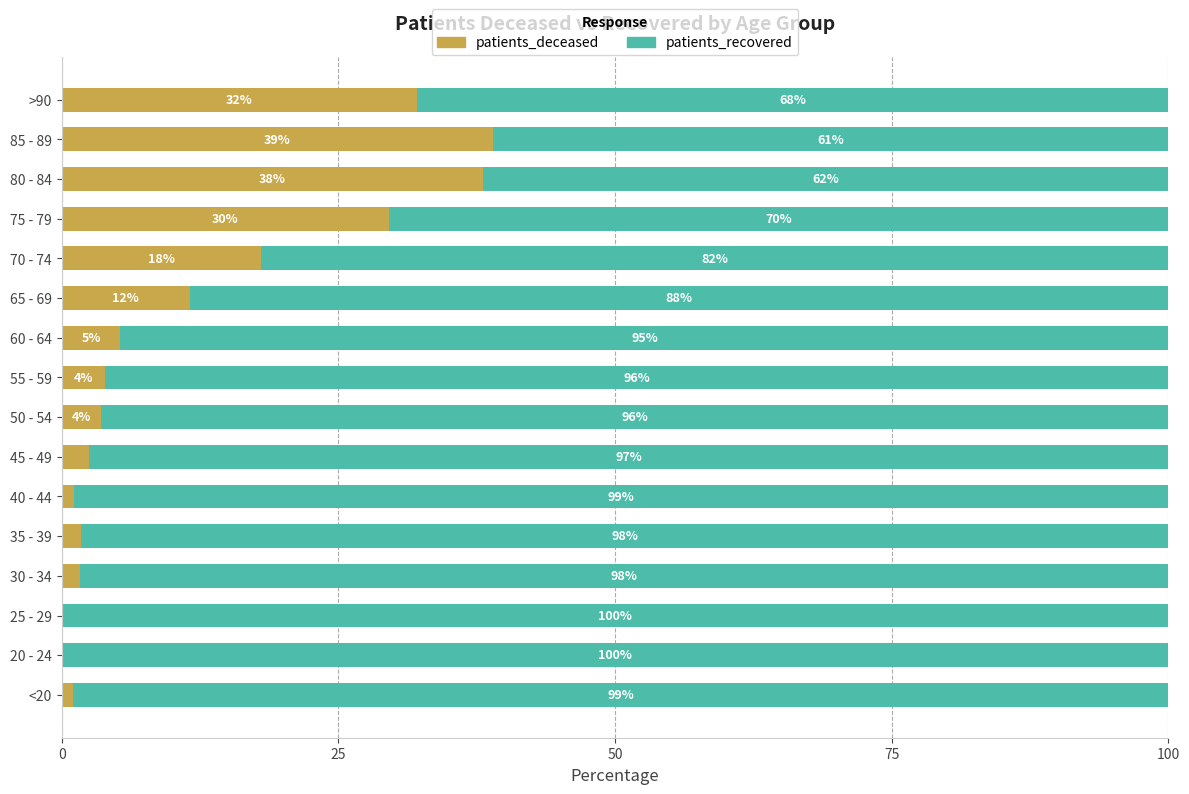

At which label is patients_deceased closest to 19?

70 - 74